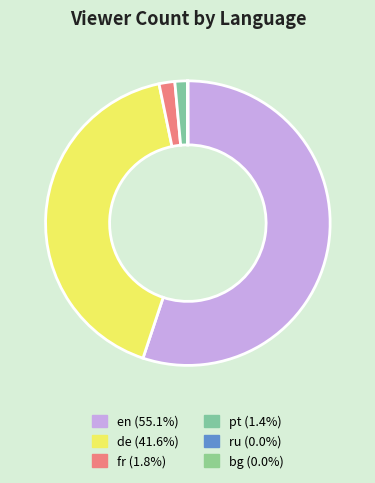

Rank the categories by value from highest to lowest.

en, de, fr, pt, ru, bg